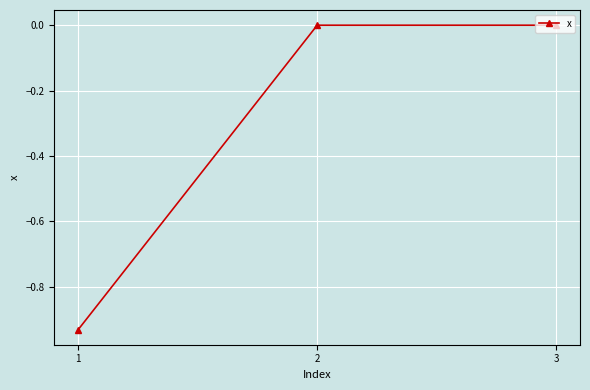

Is it true that the value at 3 is 0.0?

True